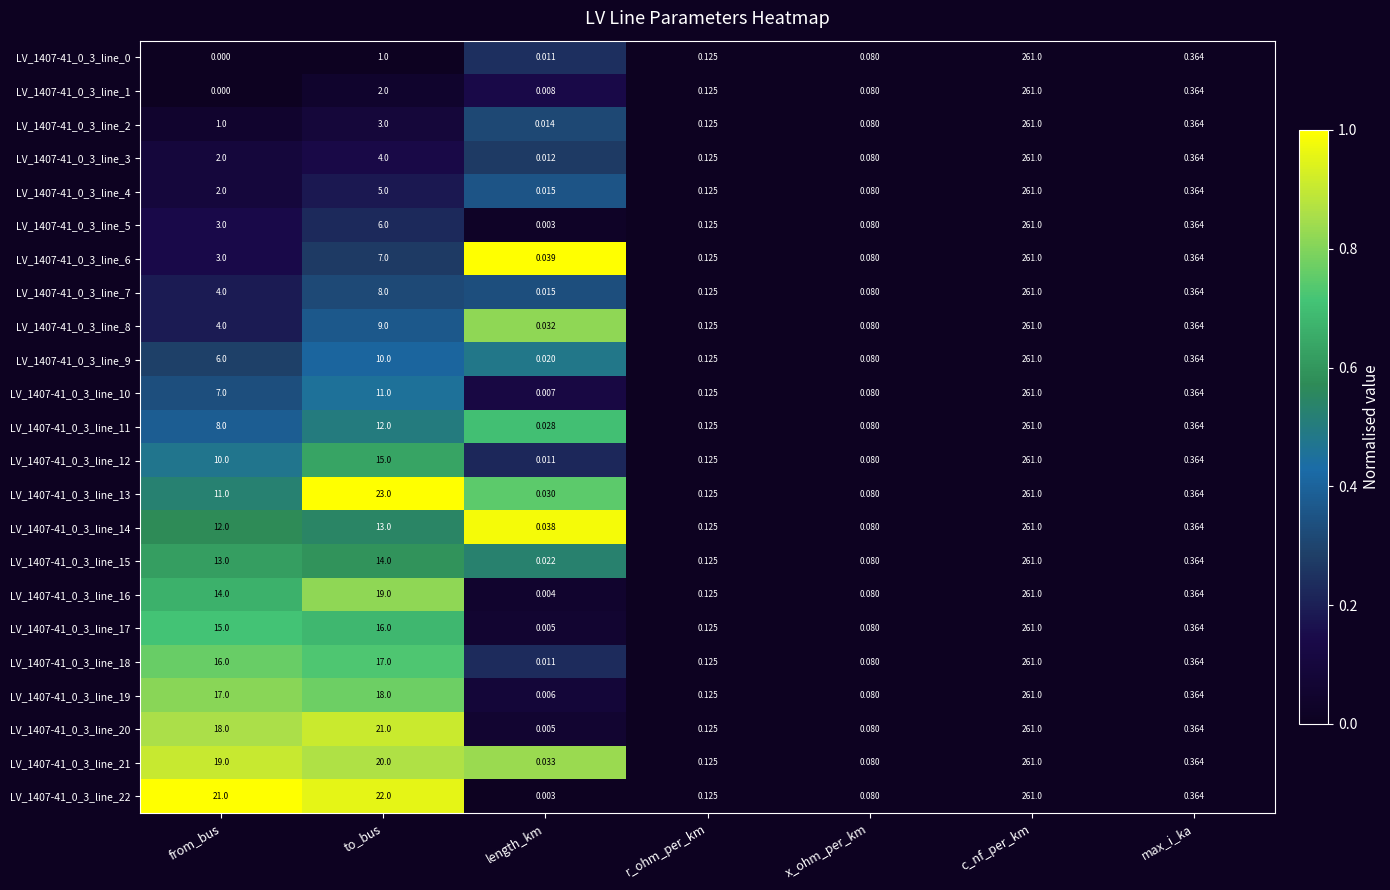

Is the value of LV_1407-41_0_3_line_18 at length_km greater than the value of LV_1407-41_0_3_line_21 at length_km?

No